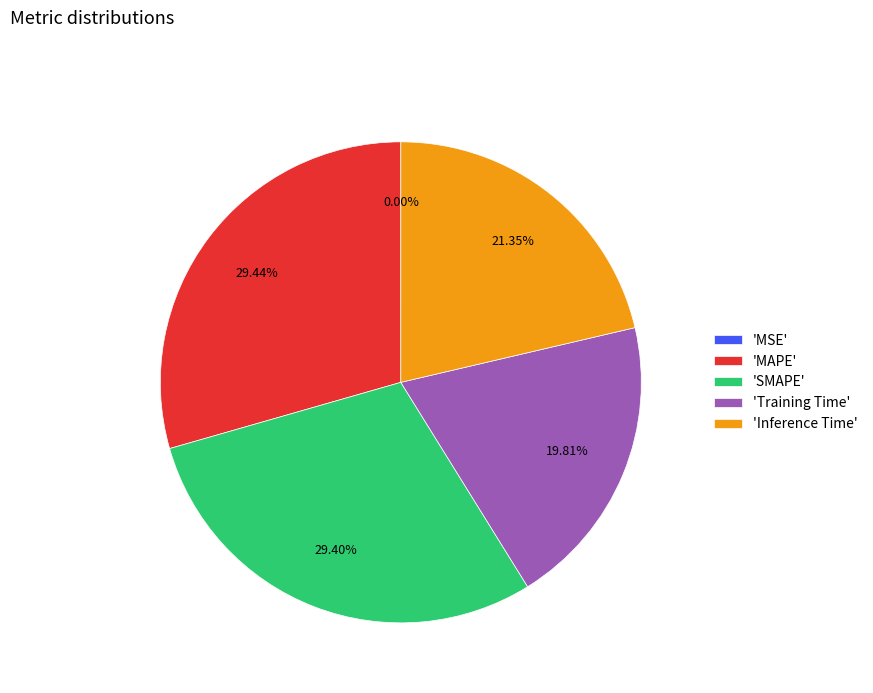

Does 'Training Time' account for over 50% of the chart?

No